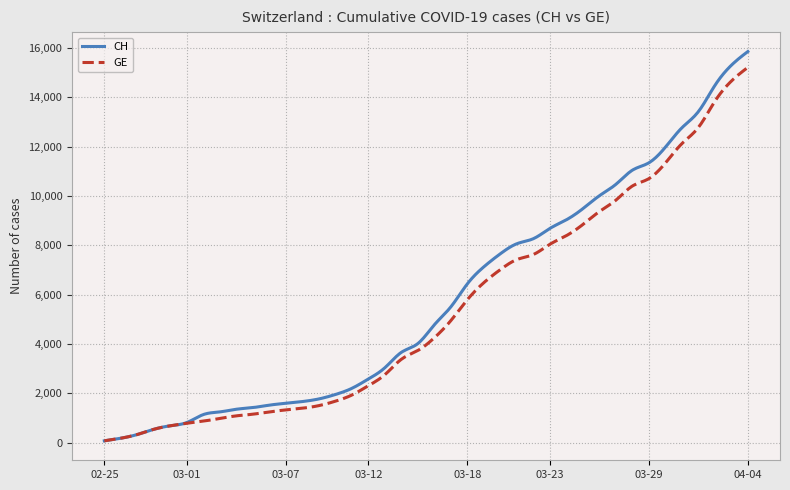

Which series has the widest spread of values?

CH